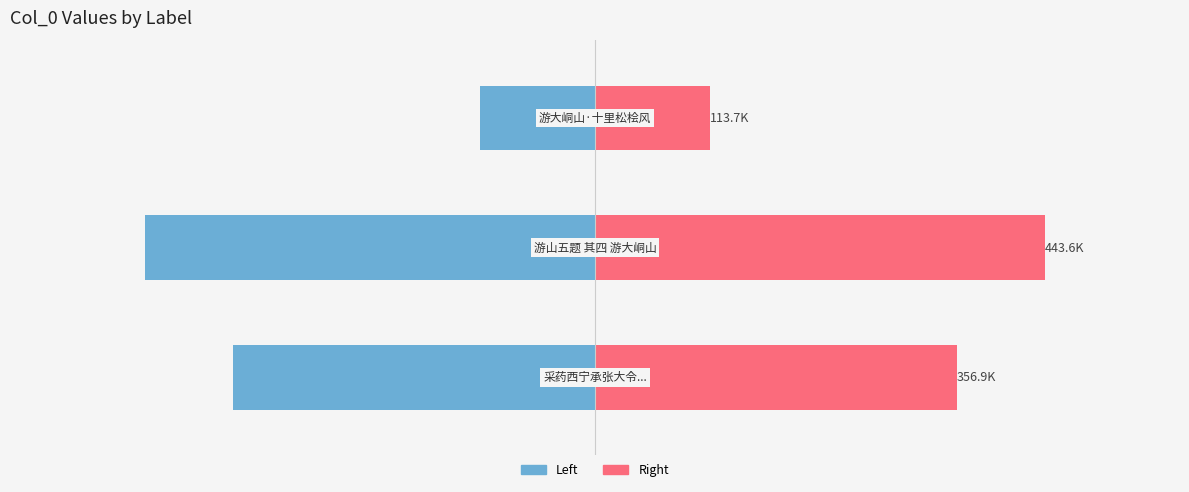

List the series in order of their peak value, lowest first.

Left (col_0/2), Right (col_0/2)